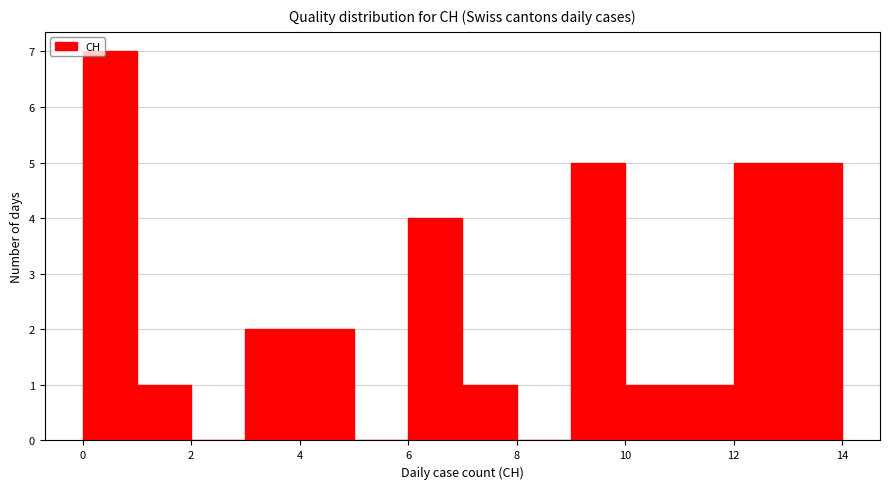

What is the height of the bar covering 10 to 11 on the x-axis? The values are not printed on the chart, so give them approximately, as read against the axis.

1